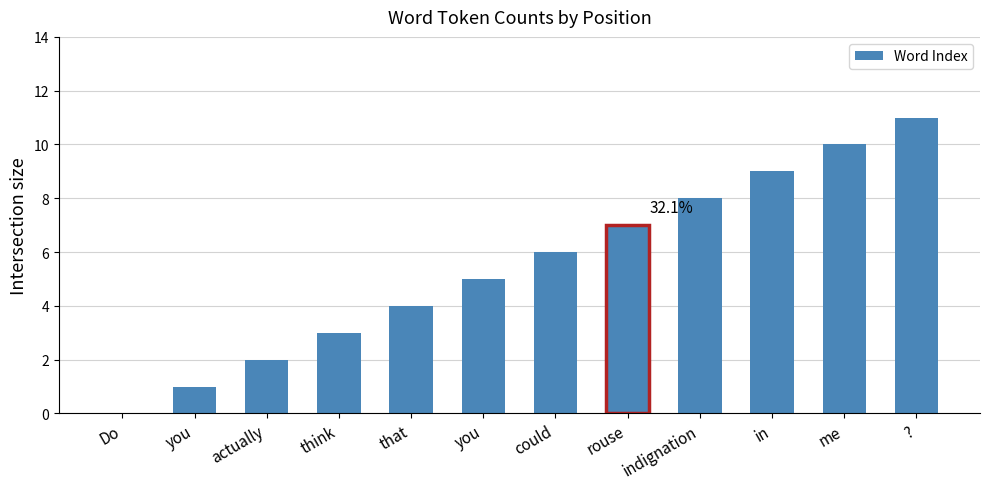

Approximately how many times larger is the value at indignation compared to me?

0.8